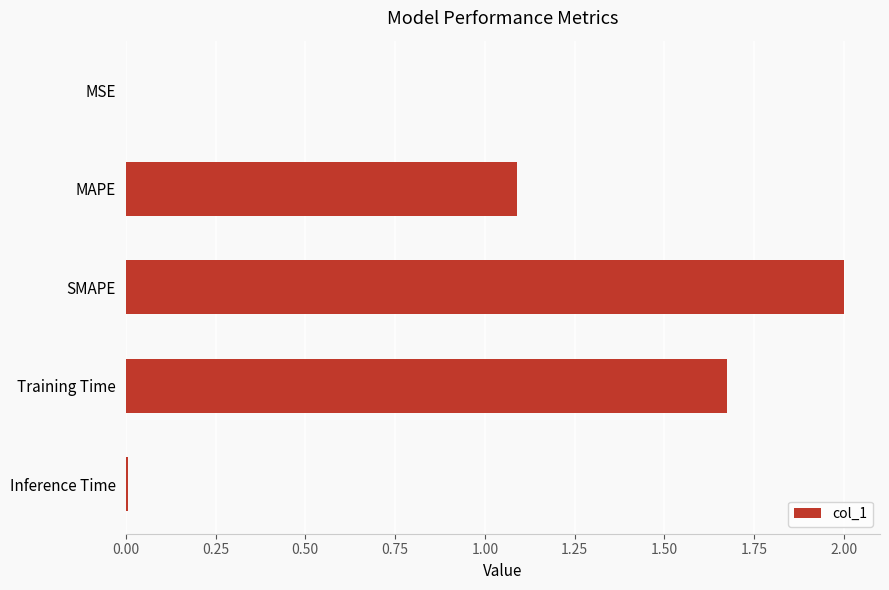

What is the sum of all values?

4.8